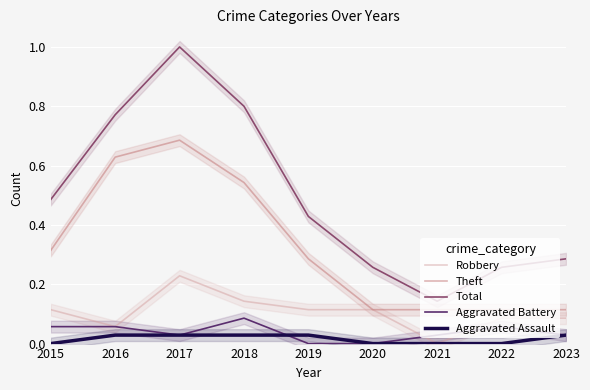

The value of Robbery at 2017 is 0.2. True or false?

True